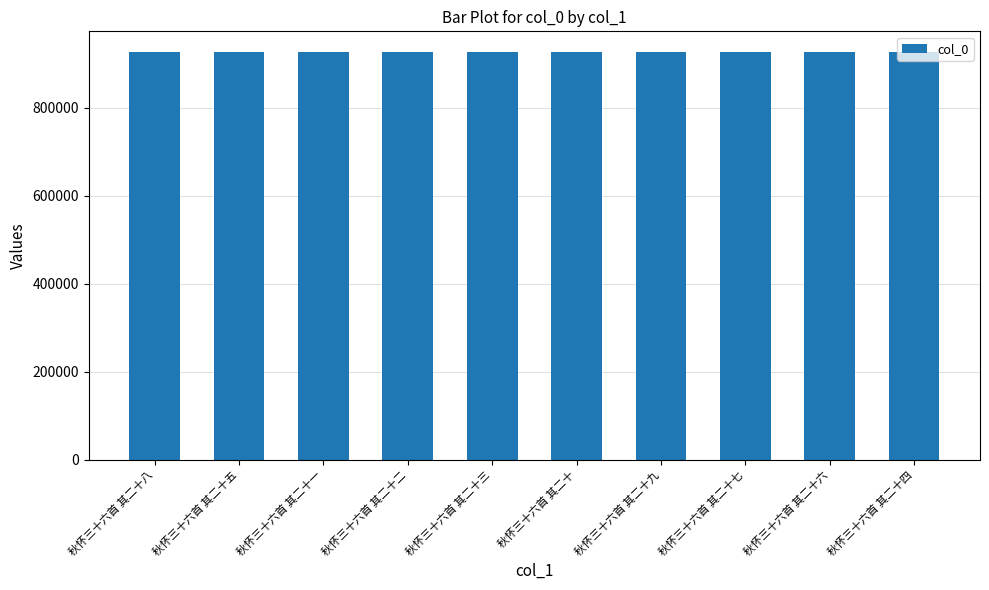

What is the smallest value displayed?

927633